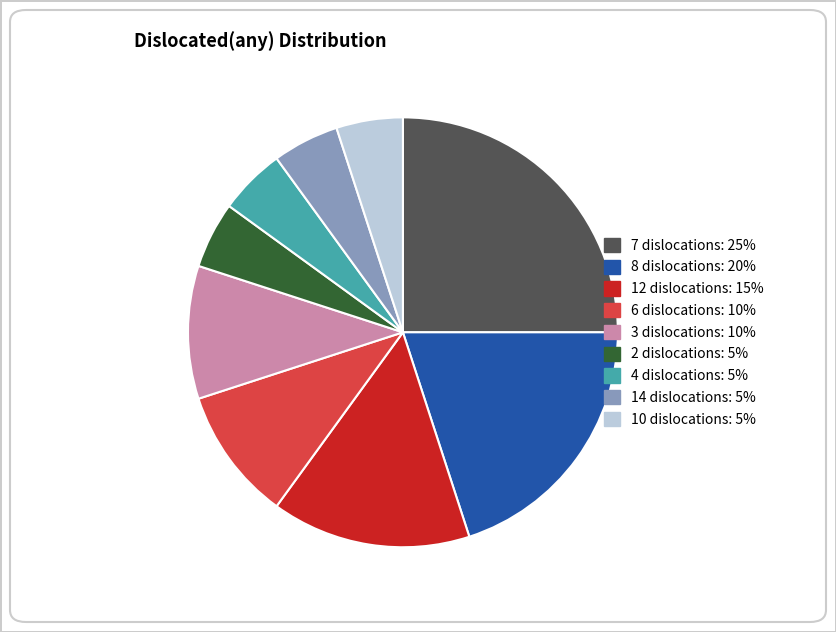

Is there any slice that represents more than half of the pie?

No